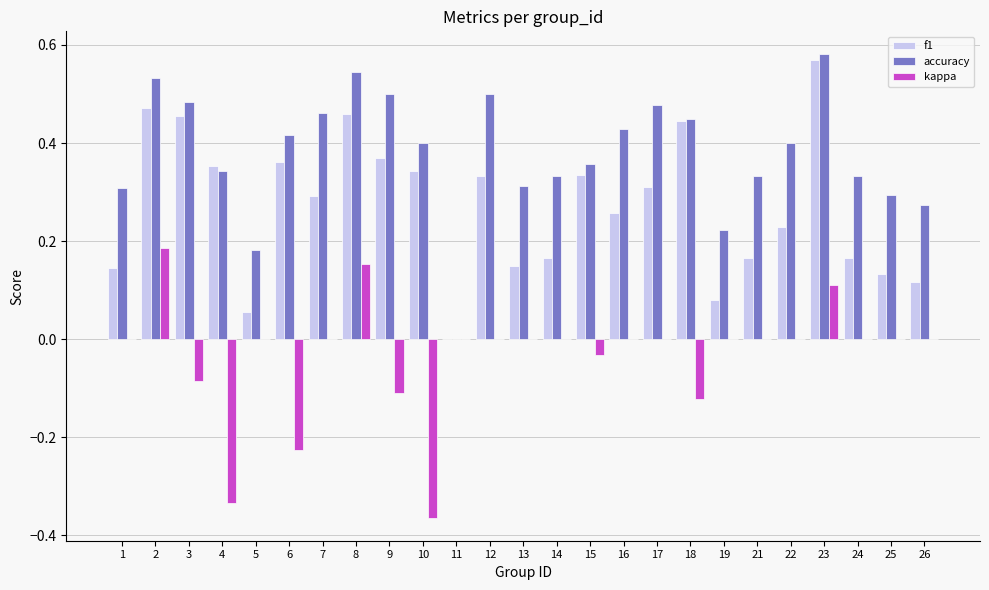

What is the total value across all series at 8?

1.2